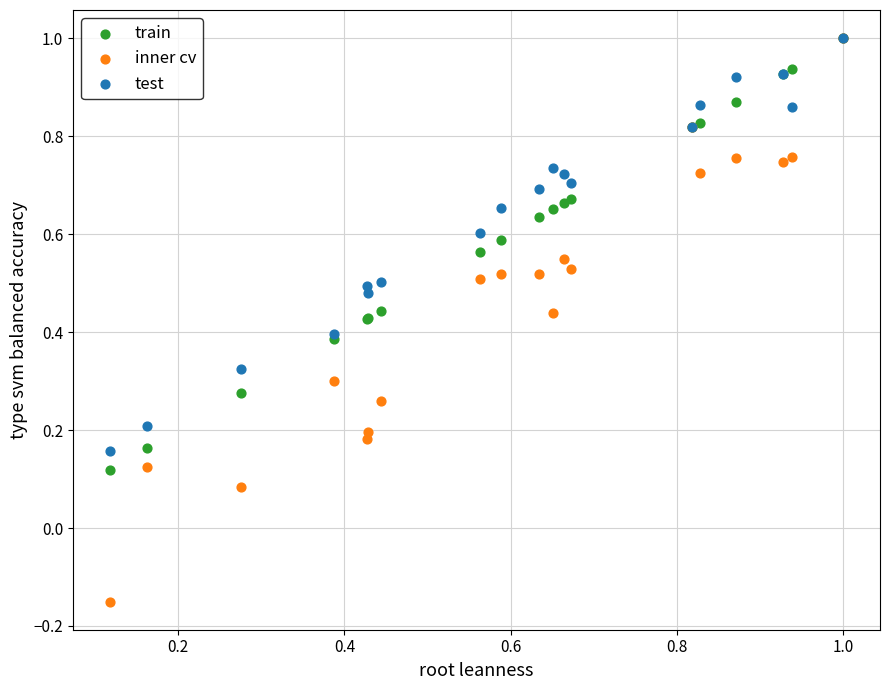

What are all the series names shown in the legend?

train, inner cv, test